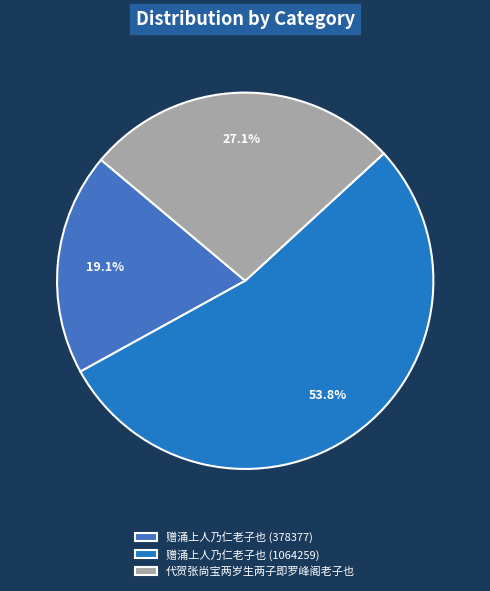

To the nearest percent, what percentage of the pie is 代贺张尚宝两岁生两子即罗峰阁老子也?

27%